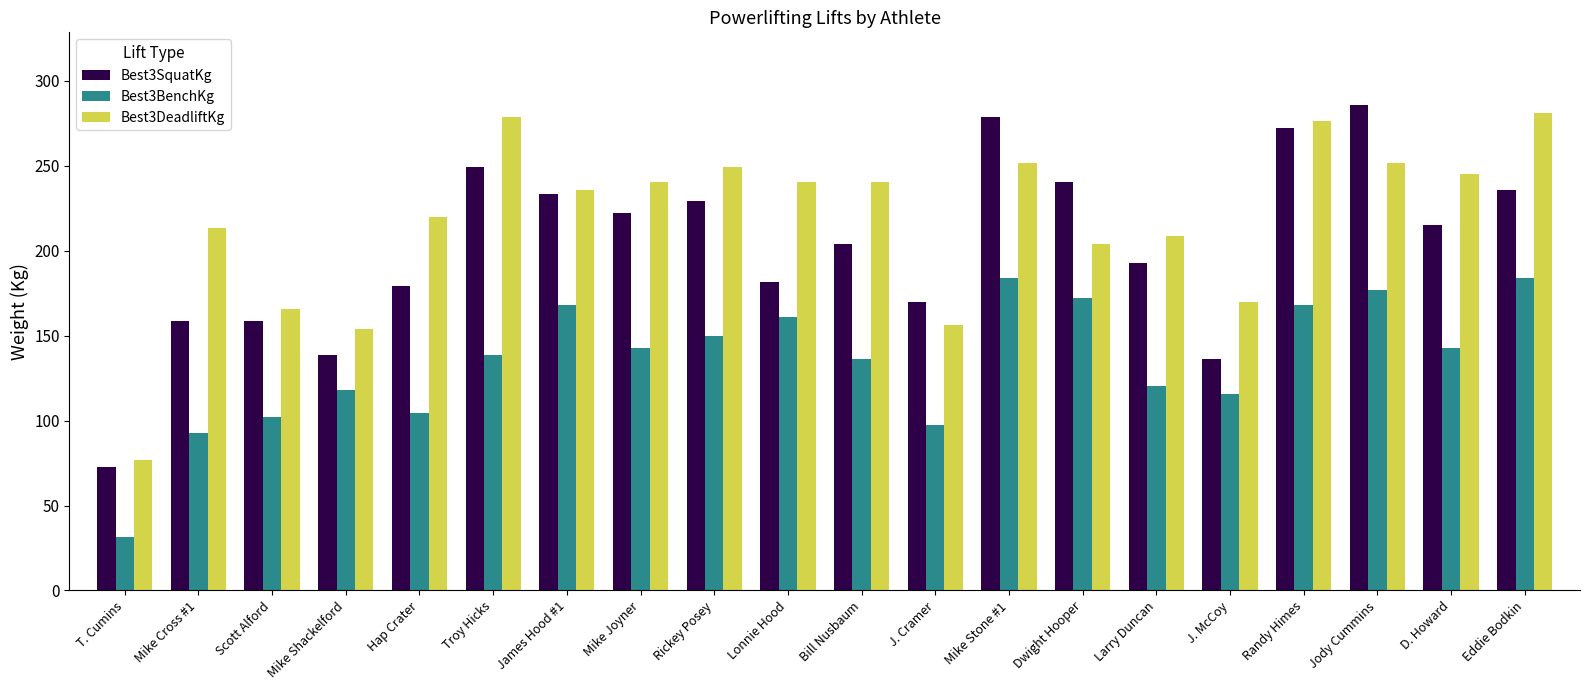

The value of Best3DeadliftKg at J. Cramer is 156.5. True or false?

True